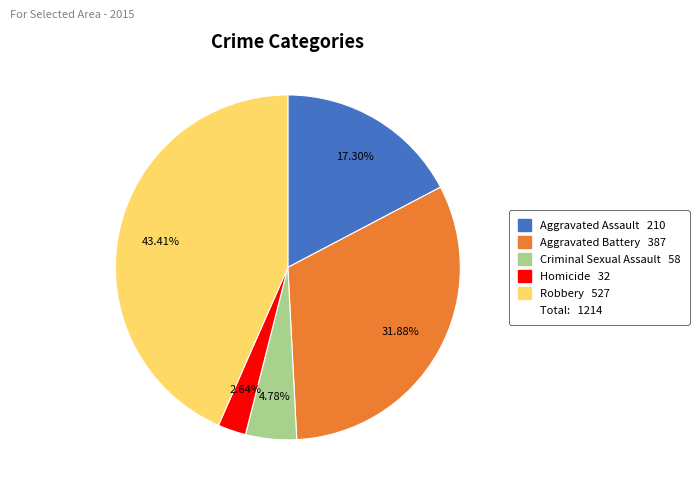

Is there any slice that represents more than half of the pie?

No